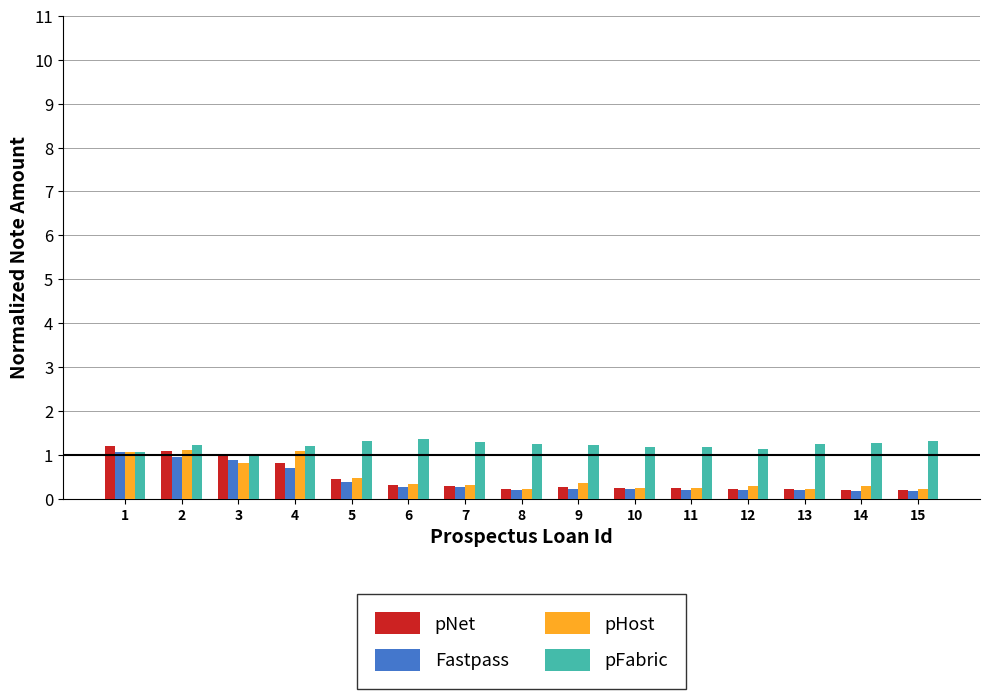

What is the sum of all pFabric values?

18.2